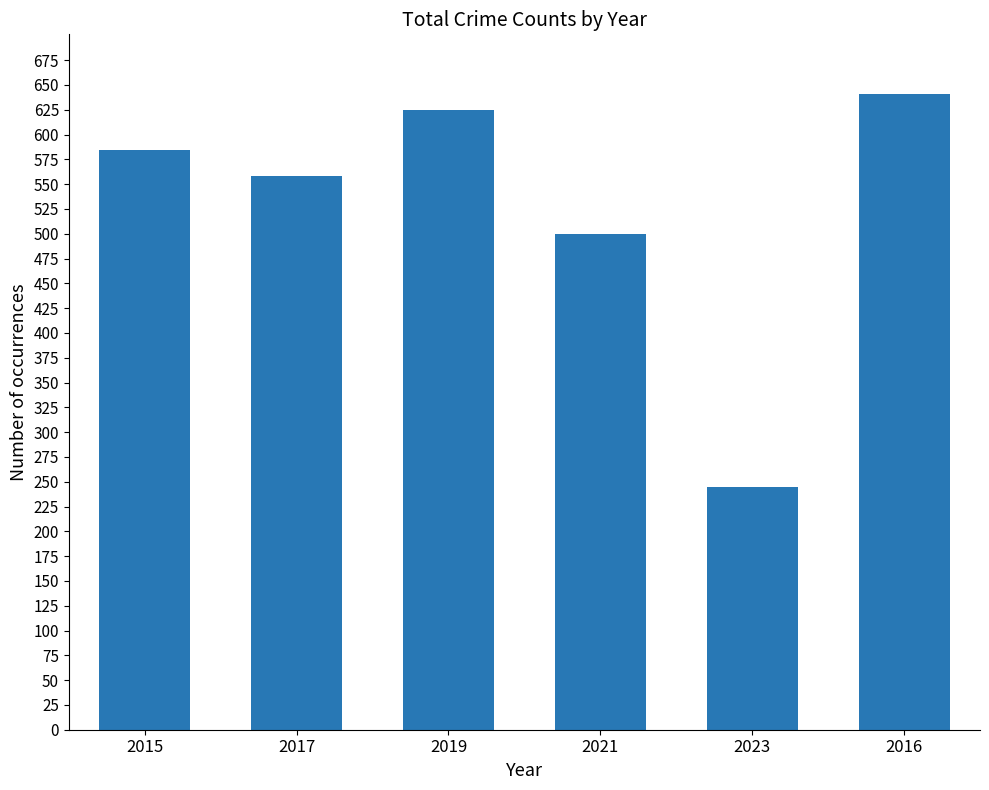

Are the bars grouped side by side (vs. stacked)?

No